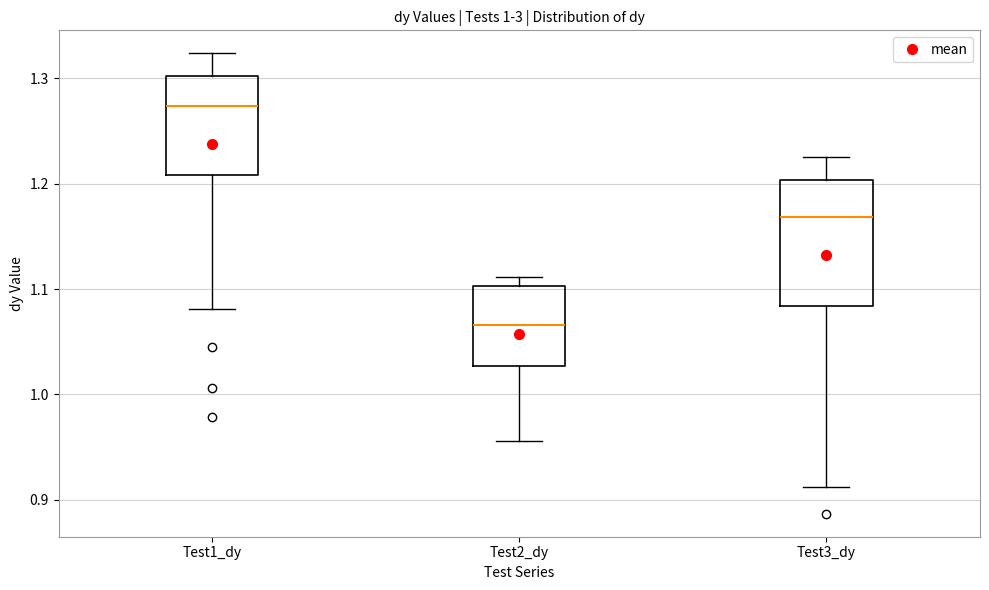

Reading left to right, read every box against the y-axis: the position of its median line, the range the box covers, and the ends of its whiskers. The values are not printed on the chart, so give them approximately, as read against the axis.

Test1_dy: median 1.27, box 1.21 to 1.30, whiskers 1.08 to 1.32
Test2_dy: median 1.07, box 1.03 to 1.10, whiskers 0.96 to 1.11
Test3_dy: median 1.17, box 1.08 to 1.20, whiskers 0.91 to 1.22